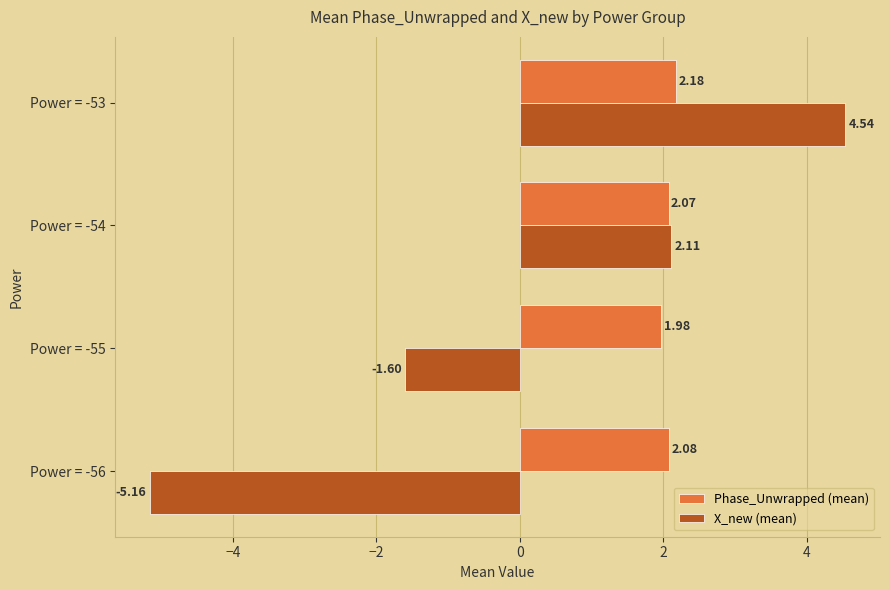

List the series in order of their overall mean, highest first.

Phase_Unwrapped (mean), X_new (mean)